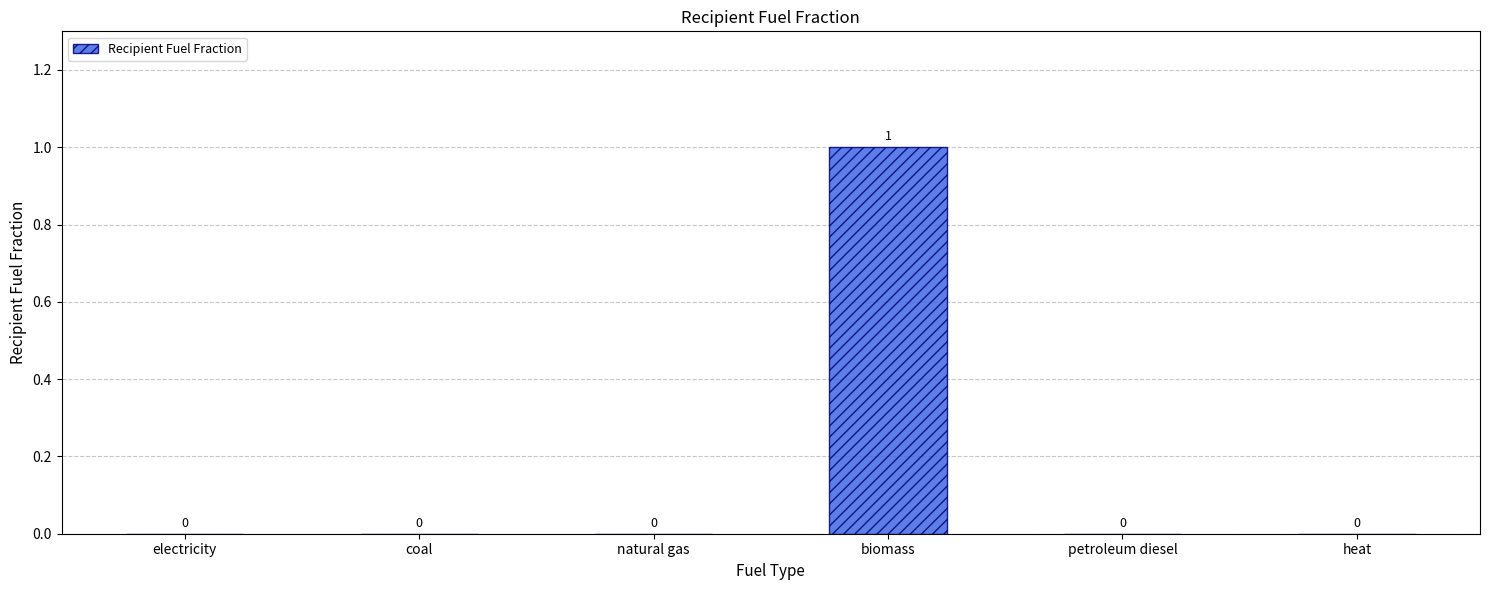

How many data points does each series have?

6